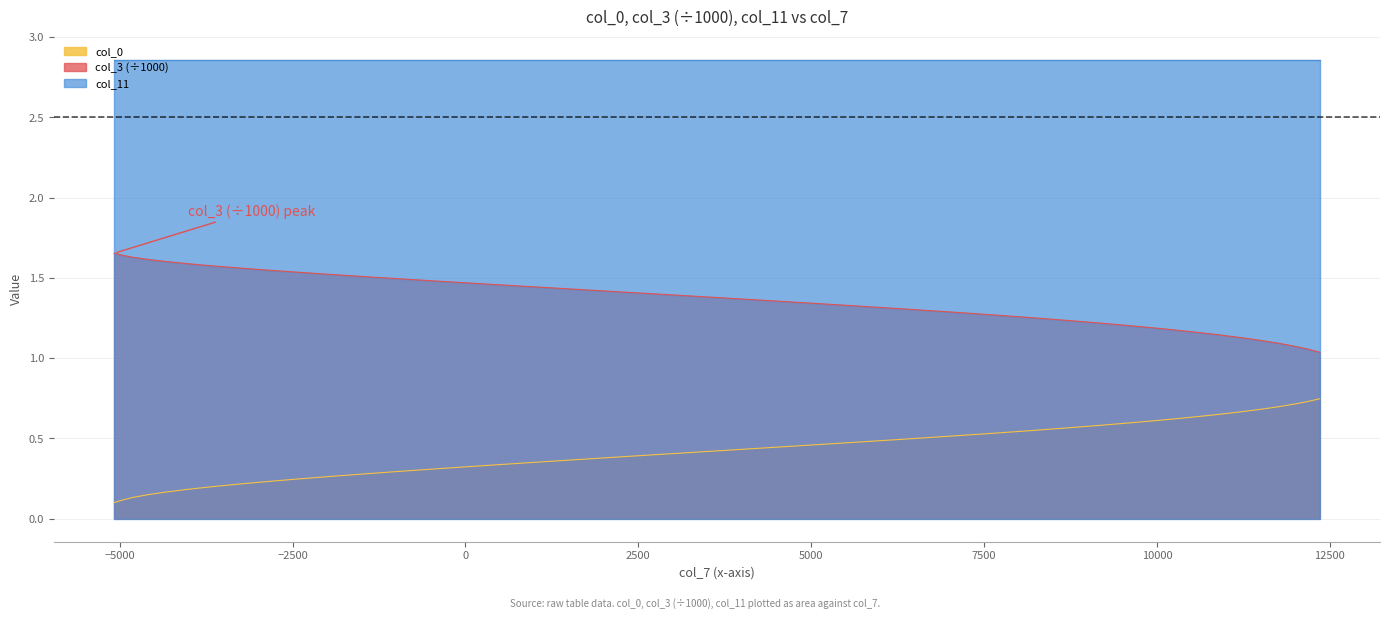

List the series in order of their peak value, lowest first.

col_0, col_3 (÷1000), col_11